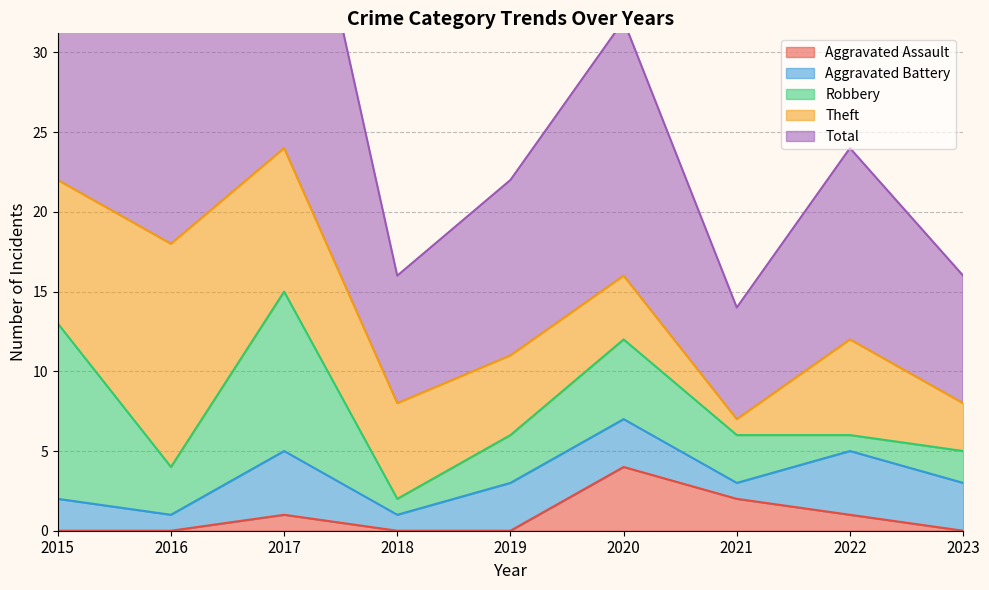

Which series has the largest range (max minus min)?

Total